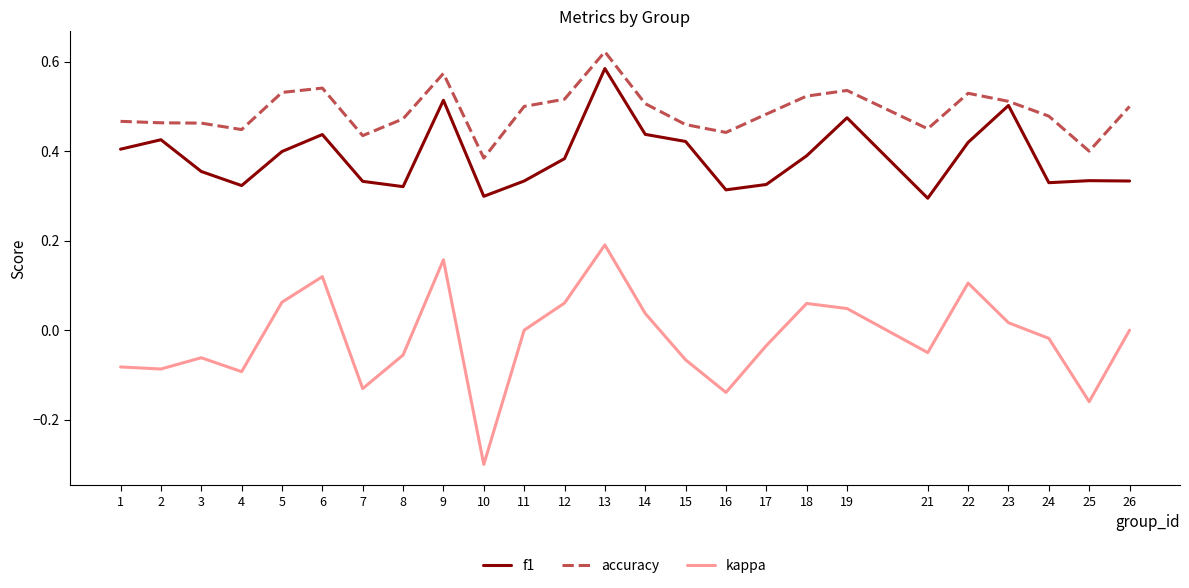

Between 9 and 17, which series saw the biggest shift?

kappa